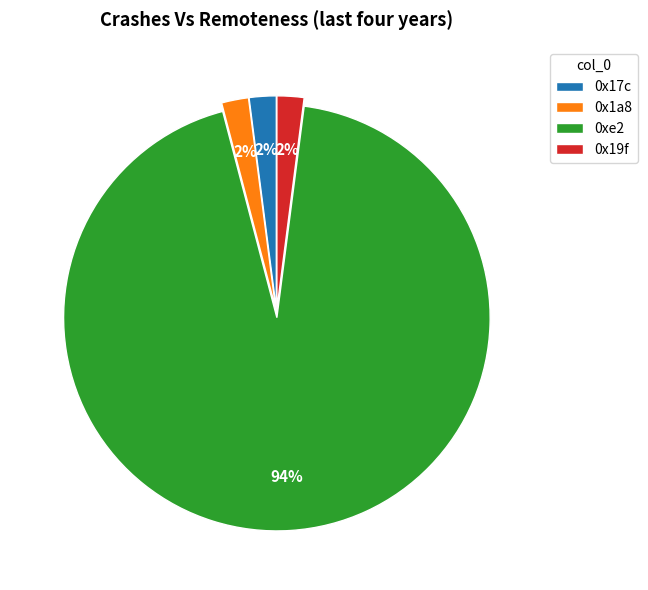

Which slice is the largest?

0xe2